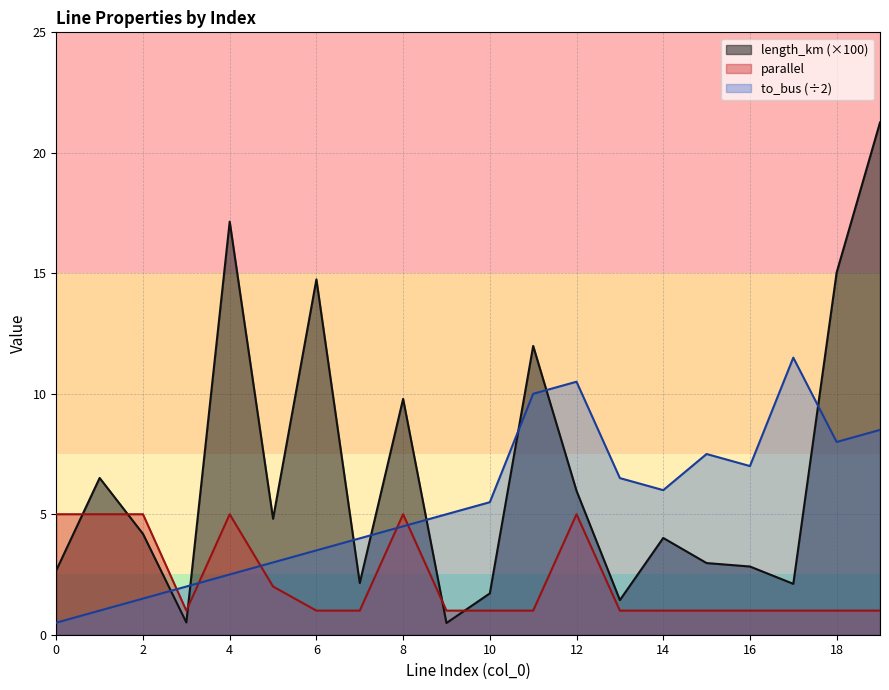

What is the sum of all parallel values?

45.0